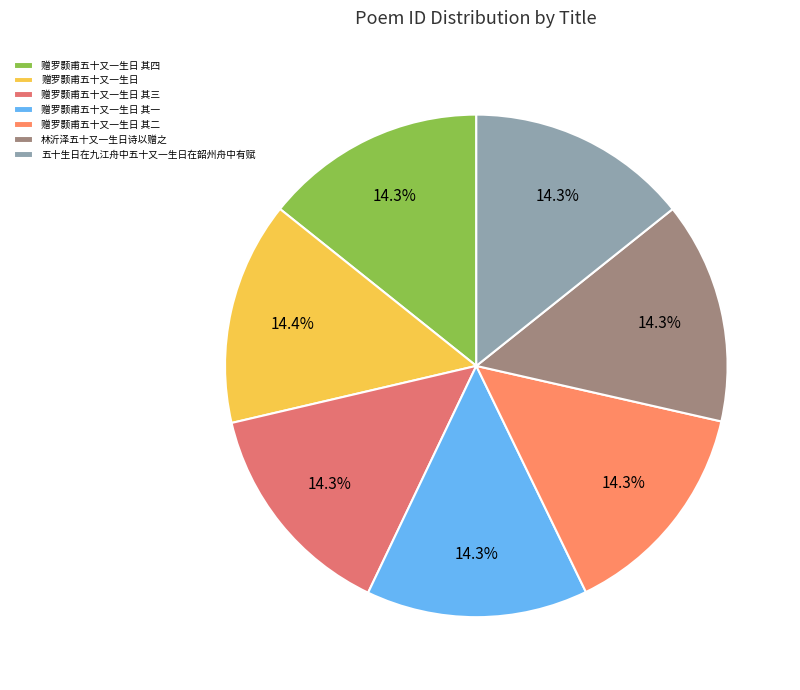

To the nearest percent, what is the average slice percentage?

14%